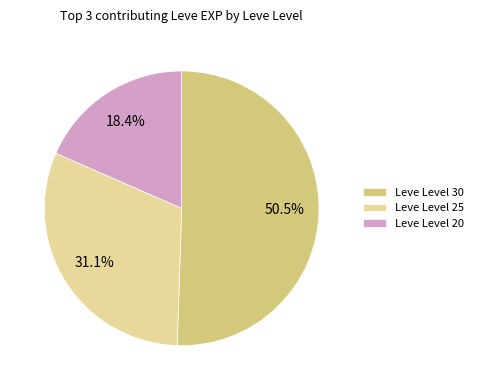

Do Leve Level 30 and Leve Level 25 together represent more than half of the pie?

Yes